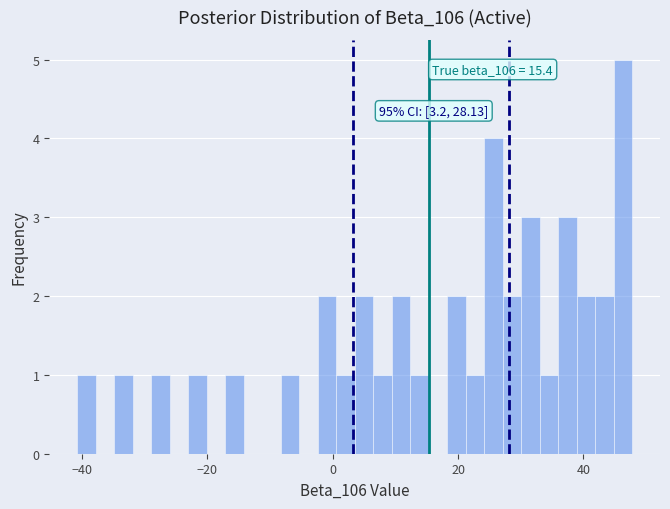

Around what value on the x-axis is the tallest bar? Give the approximate position of its centre, as read against the axis.

46